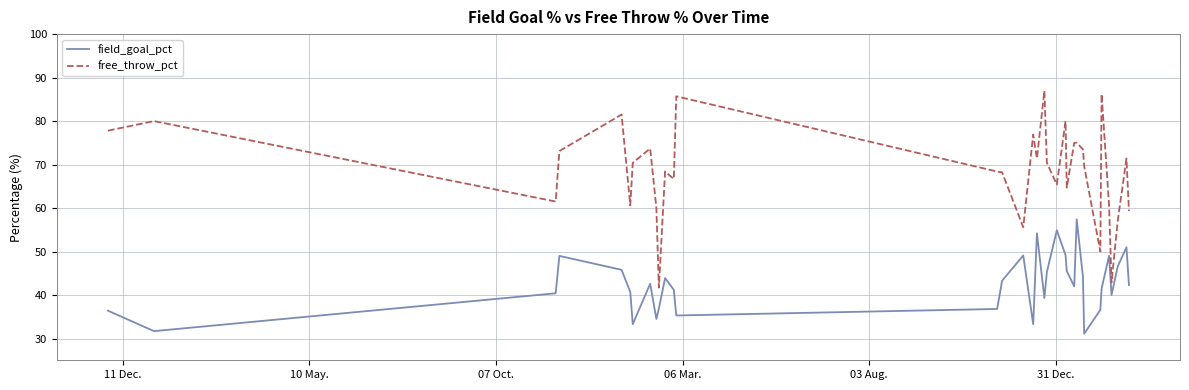

True or false: field_goal_pct has more than 0 points higher than both neighbors.

True